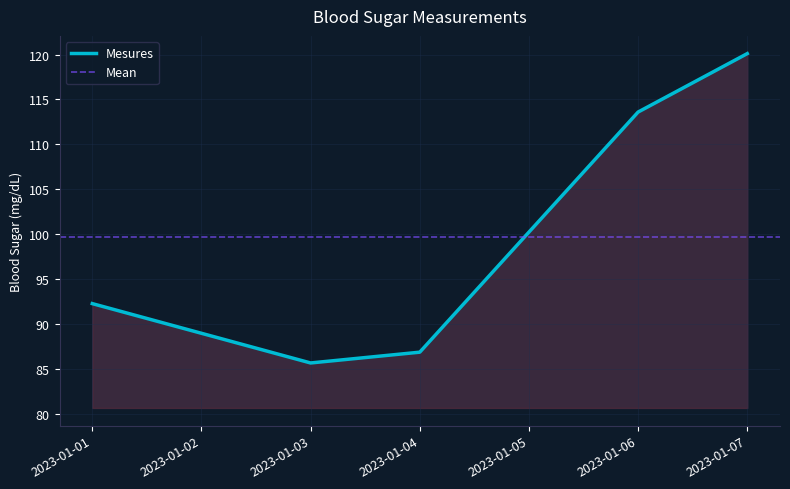

At which label is Mesures closest to 102?

2023-01-01